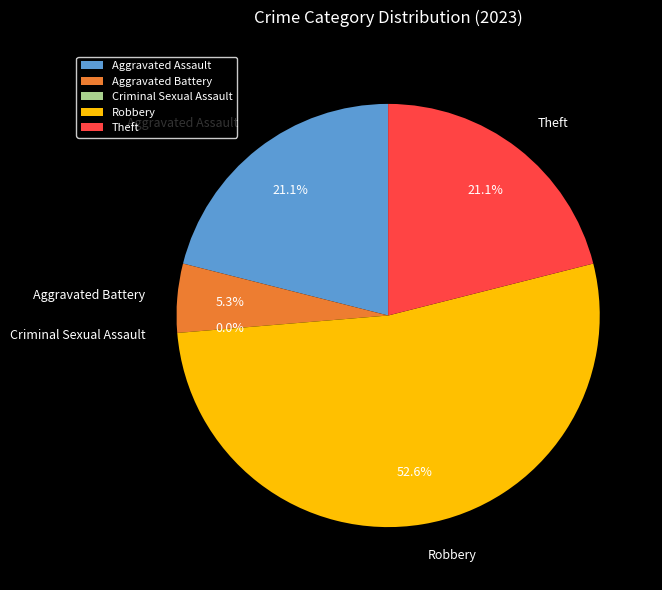

How many segments does this pie chart have?

5